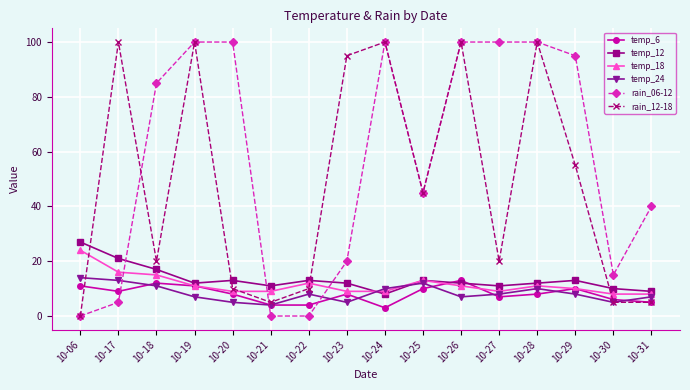

Between 10-23 and 10-29, which series saw the biggest shift?

rain_06-12